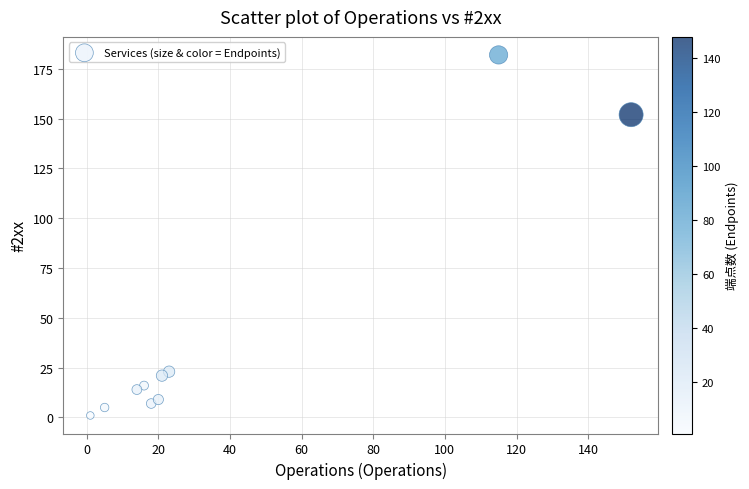

What Y value in the scatter plot is closest to 91?

152